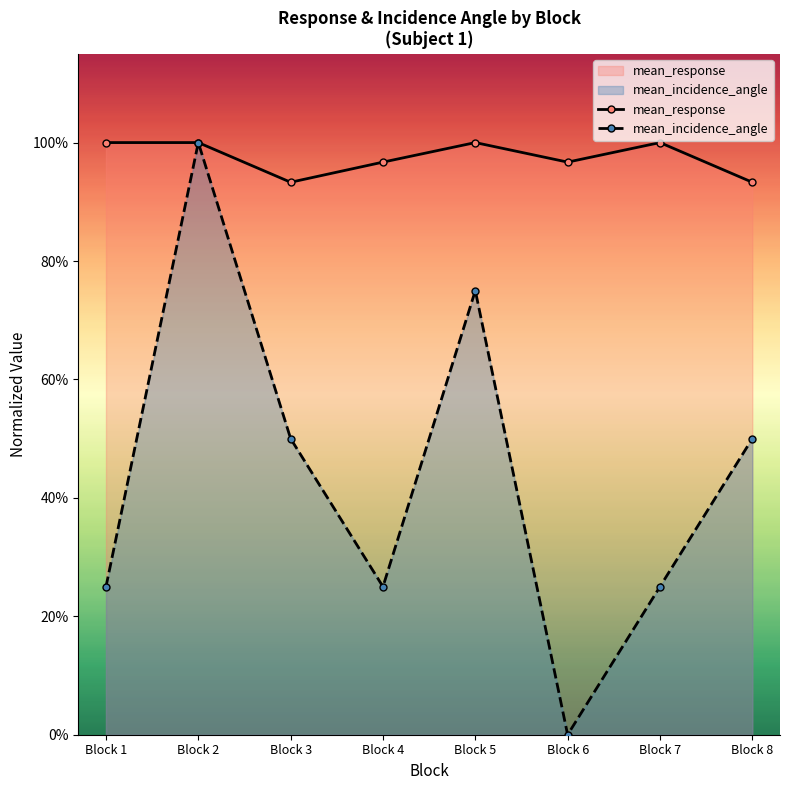

What is the value of the mean_incidence_angle point at the 3rd from the left?

0.5